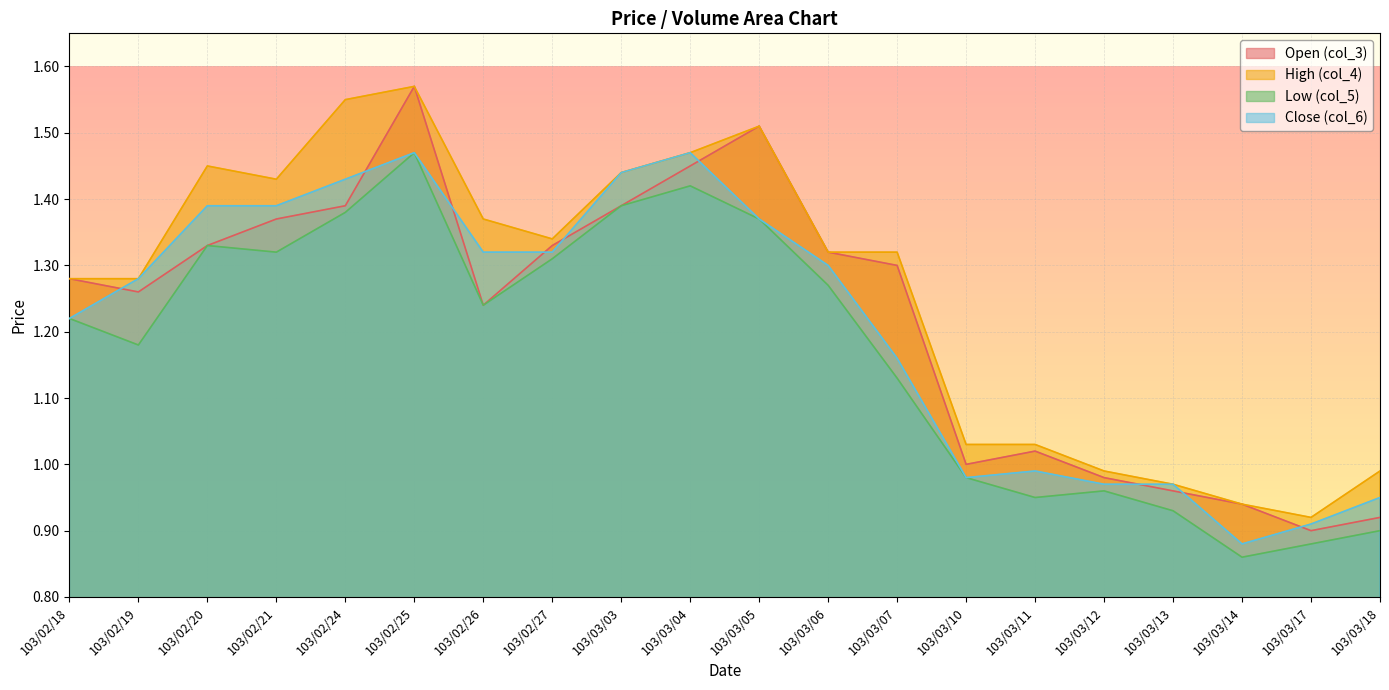

Which category has the highest value across all series?

103/02/25